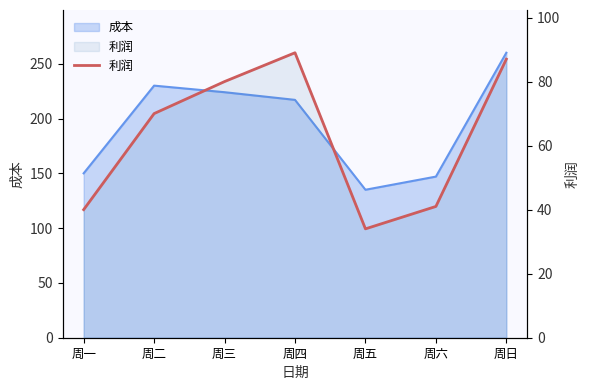

What is the smallest value displayed?

34